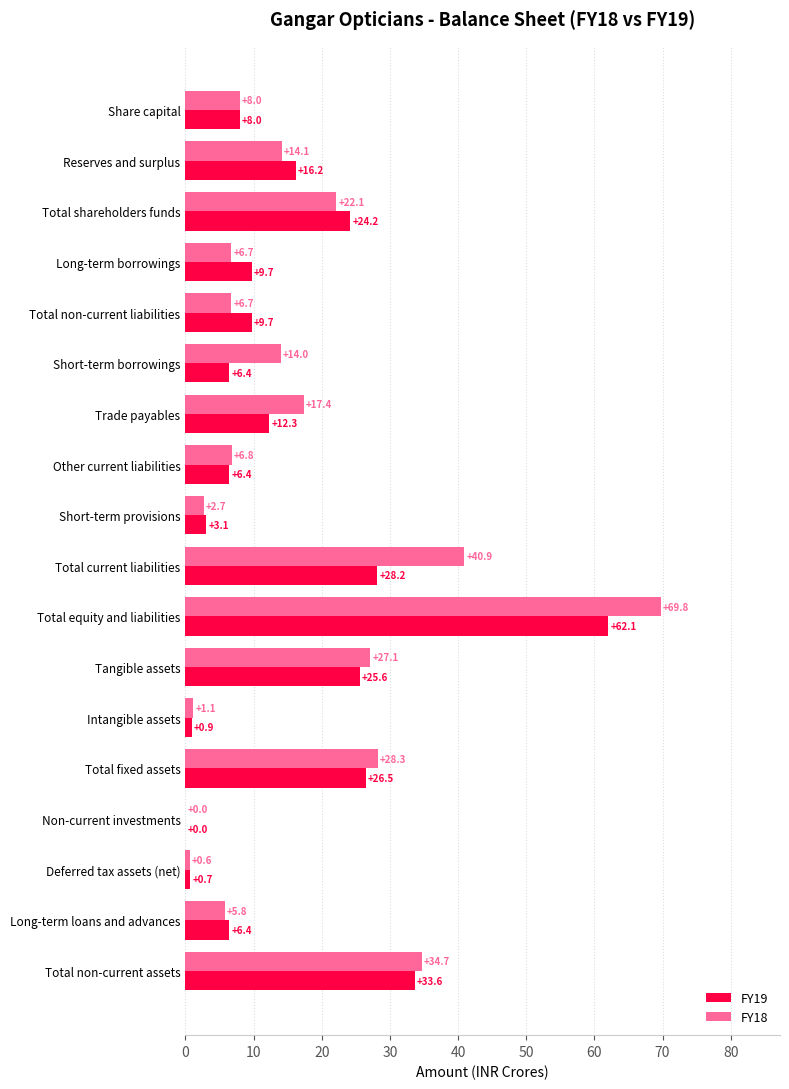

What is the sum of the FY18 values at Short-term borrowings and Total current liabilities?

54.9